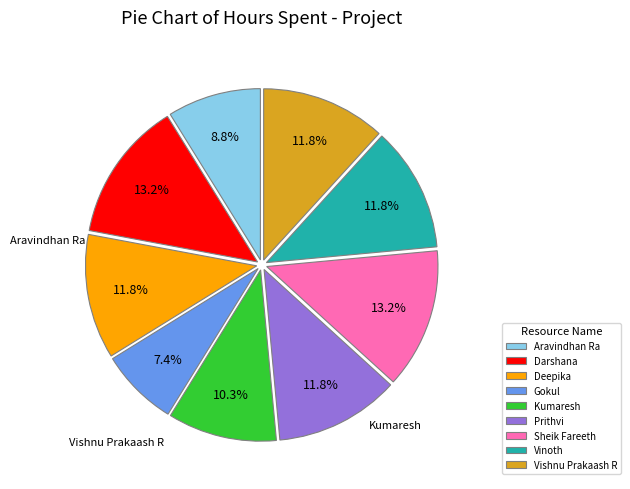

Do Vinoth and Kumaresh together represent more than half of the pie?

No